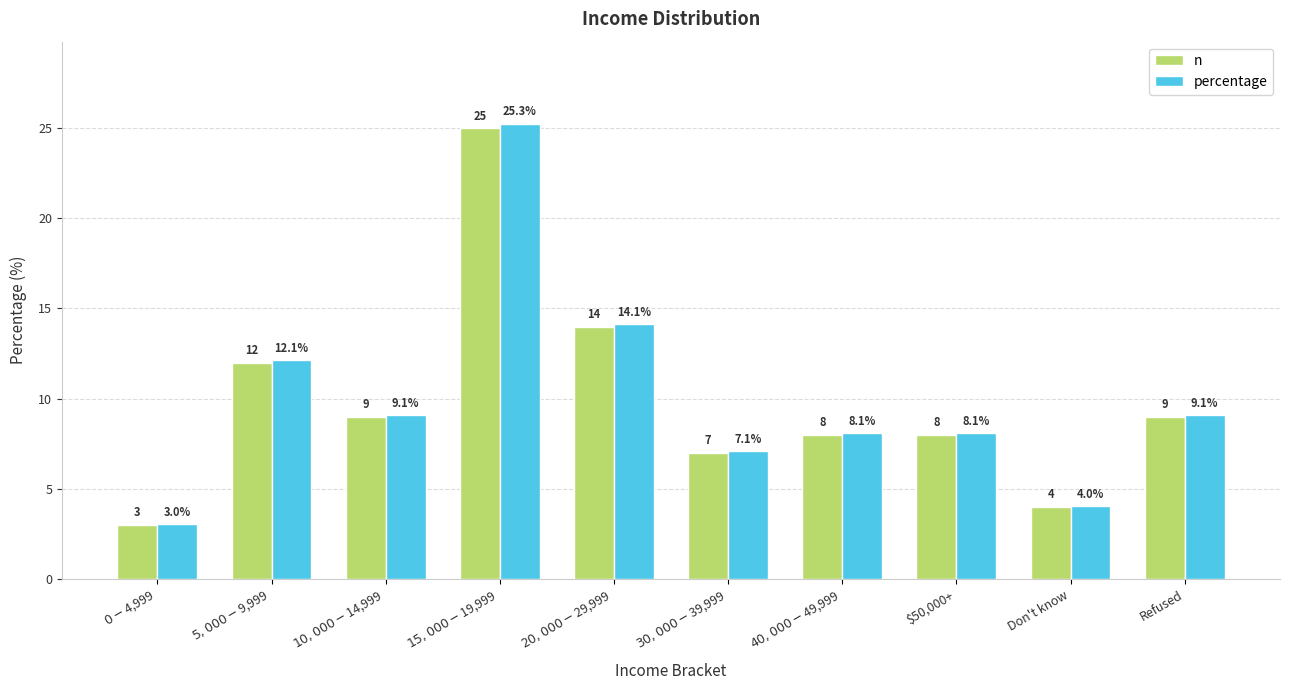

What is the label of the 8th bar from the right?

$10,000-$14,999